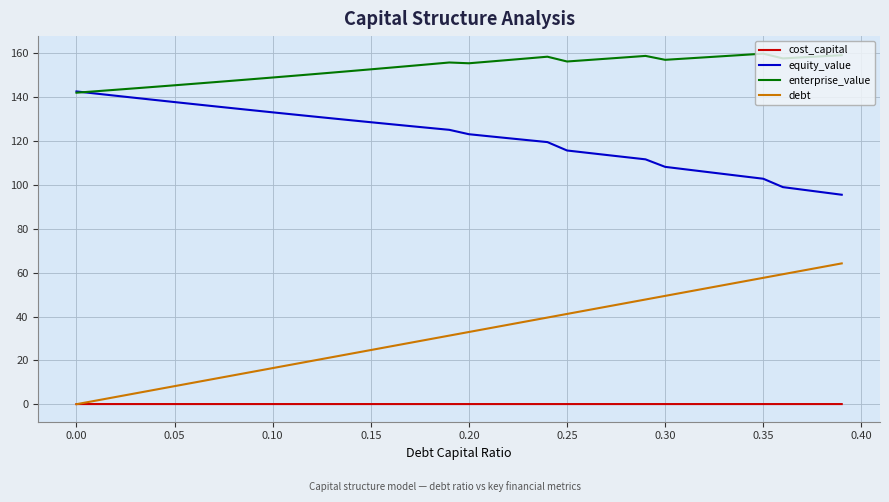

True or false: cost_capital and equity_value cross at least once.

False